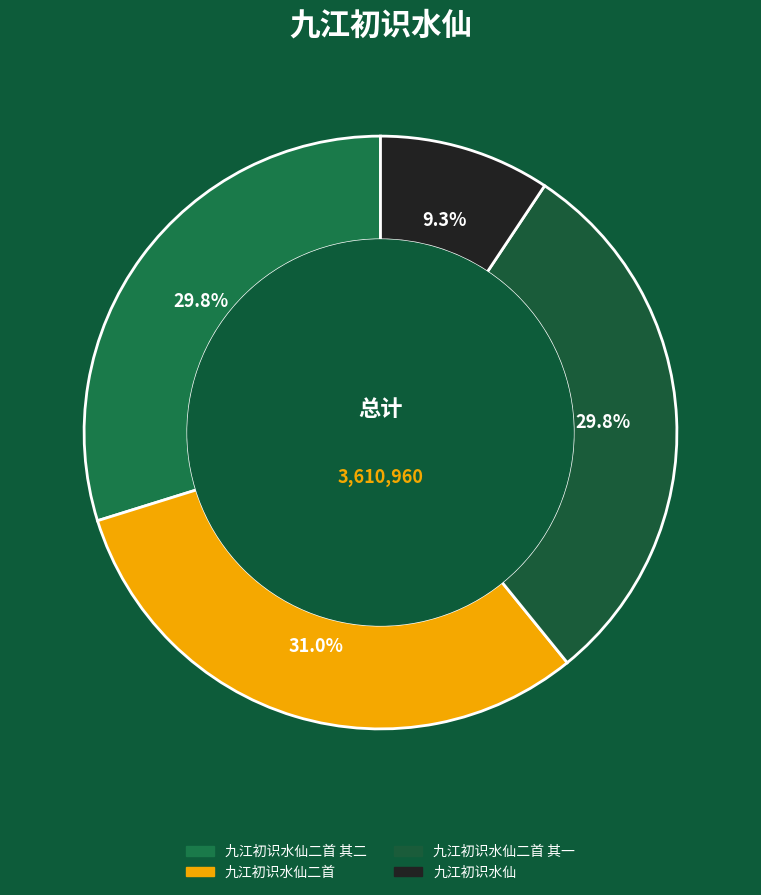

Rank the categories by value from lowest to highest.

九江初识水仙, 九江初识水仙二首 其一, 九江初识水仙二首 其二, 九江初识水仙二首